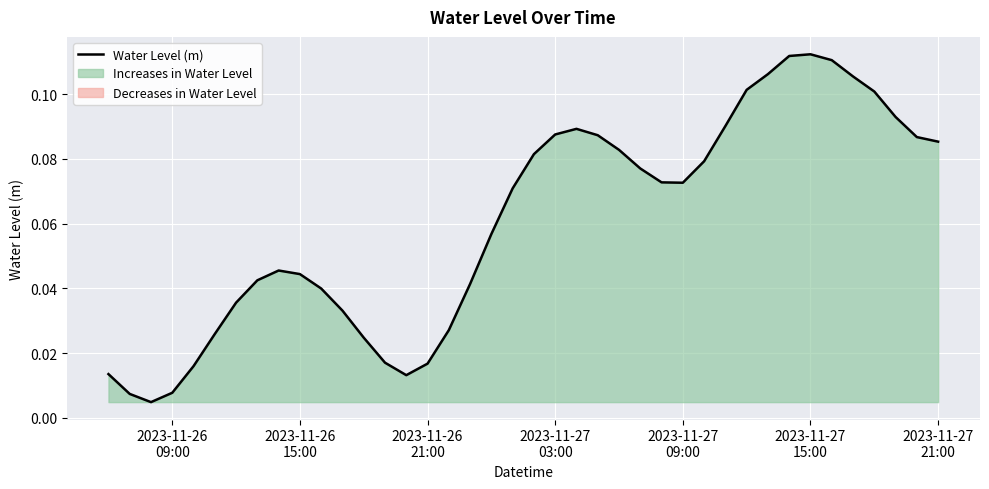

How many interior local peaks (higher than both neighbors) does the data have?

3